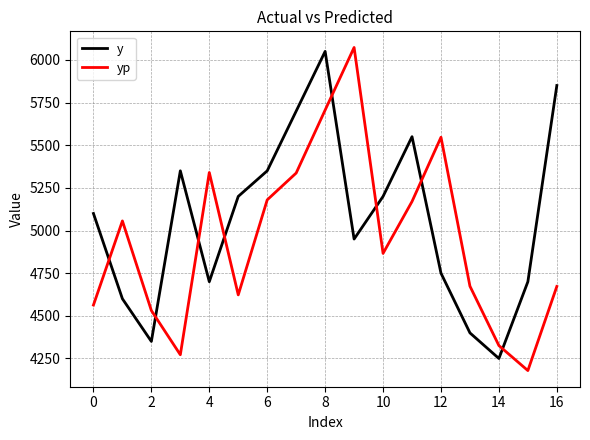

What is the difference between the maximum and minimum values in the y series?

1800.0